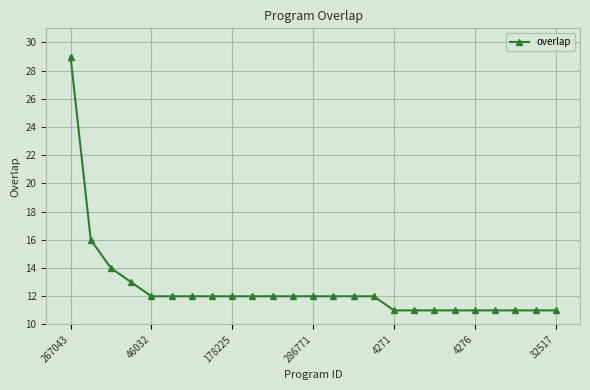

What is the value of the 9th point from the left?

12